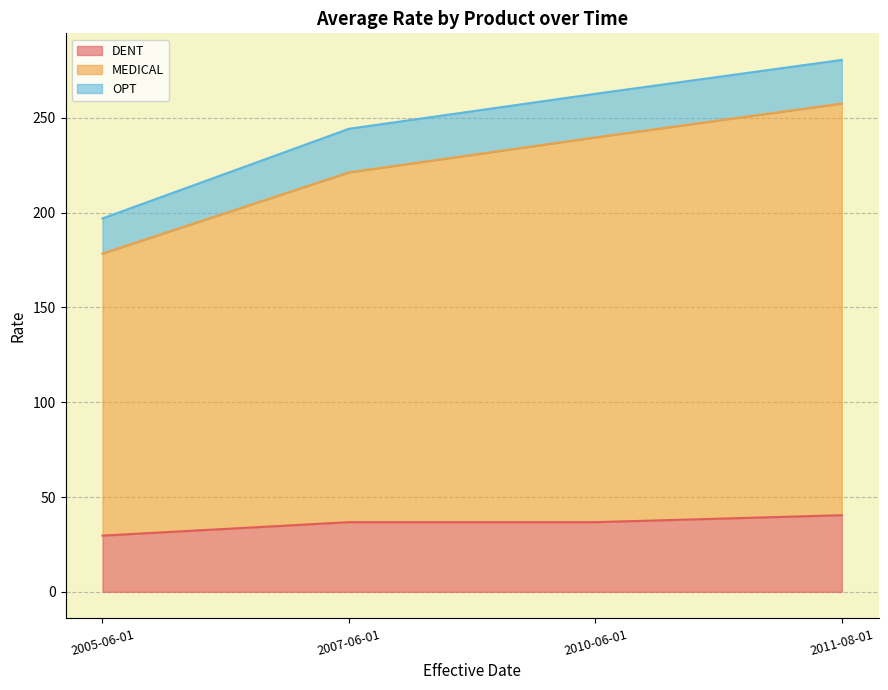

True or false: MEDICAL has more than 0 points higher than both neighbors.

False